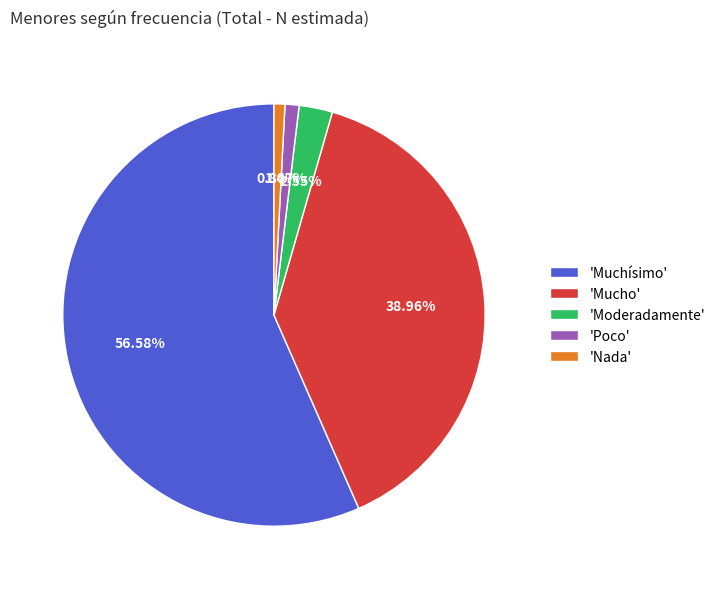

Is there a majority slice in this chart?

Yes